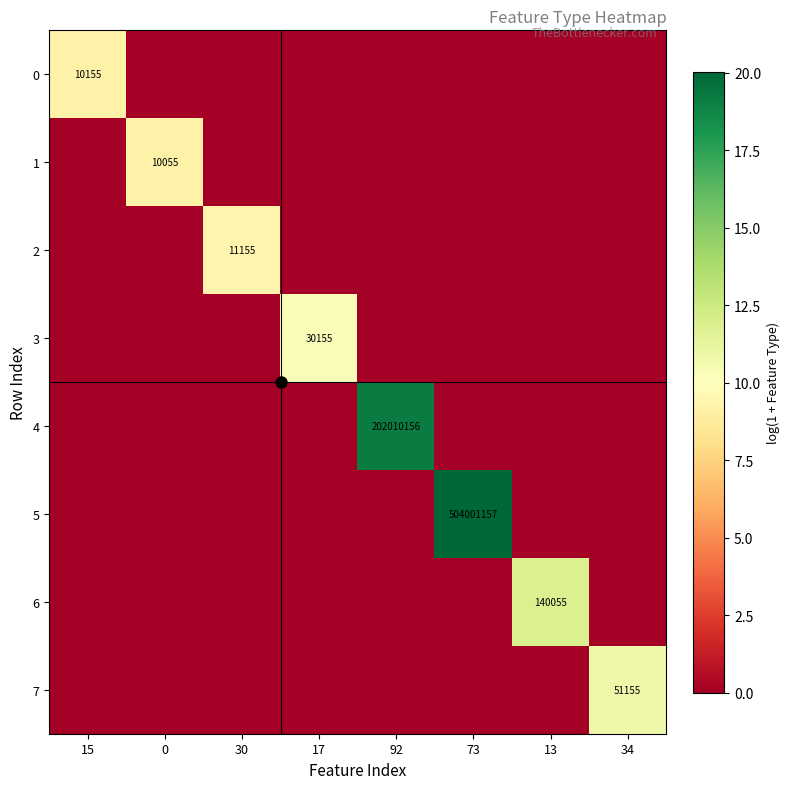

Is it true that 1 equals 16626 at 0?

False